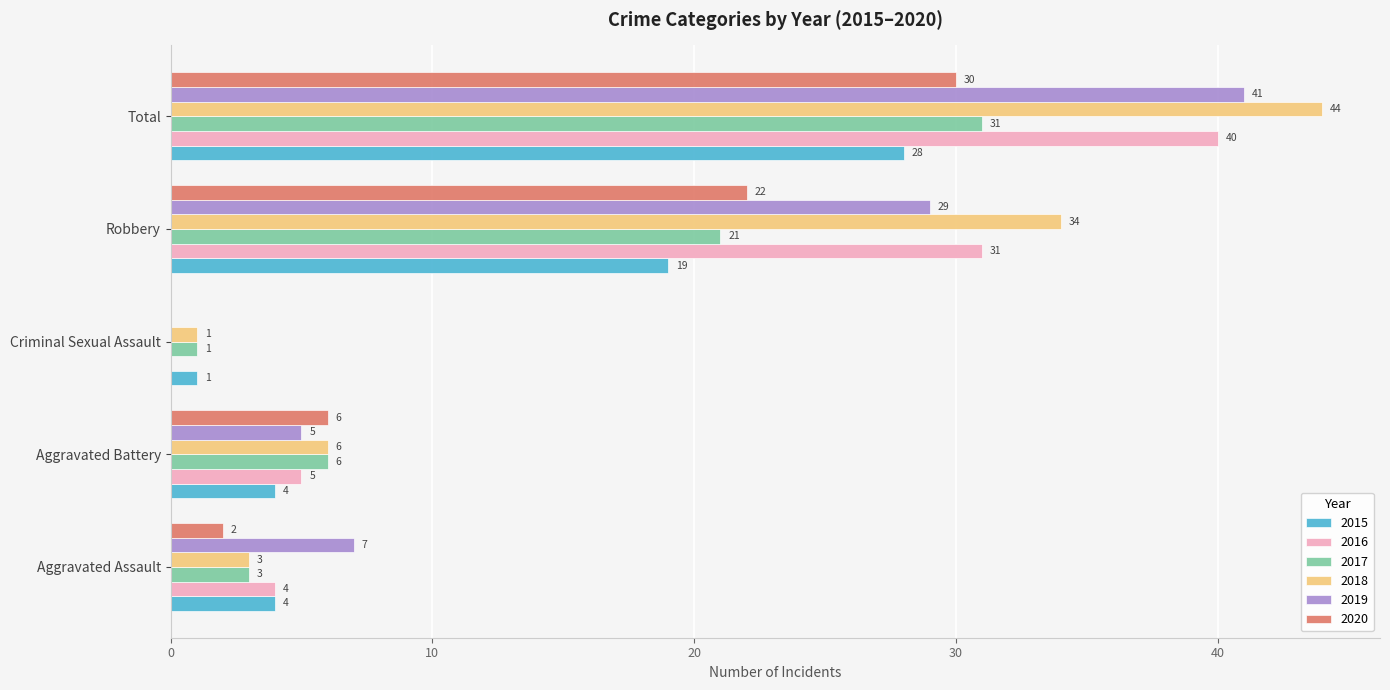

What is the sum of all 2017 values?

62